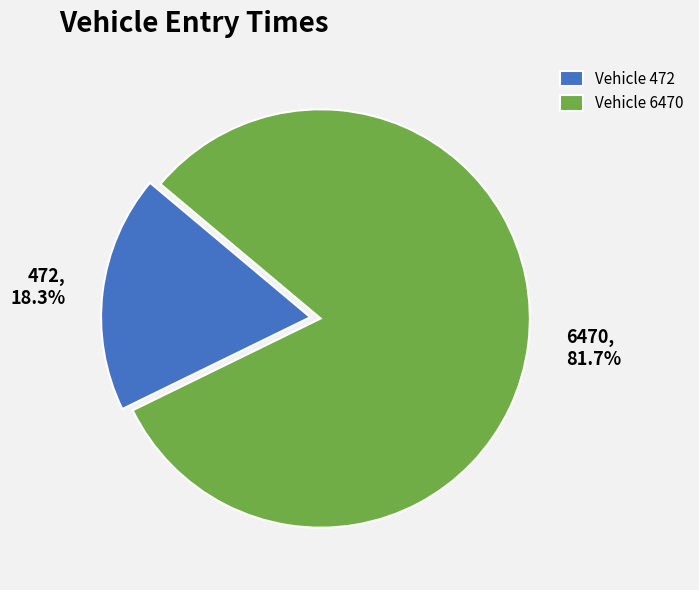

To the nearest percent, what is the difference between the largest and smallest slice percentages?

63%